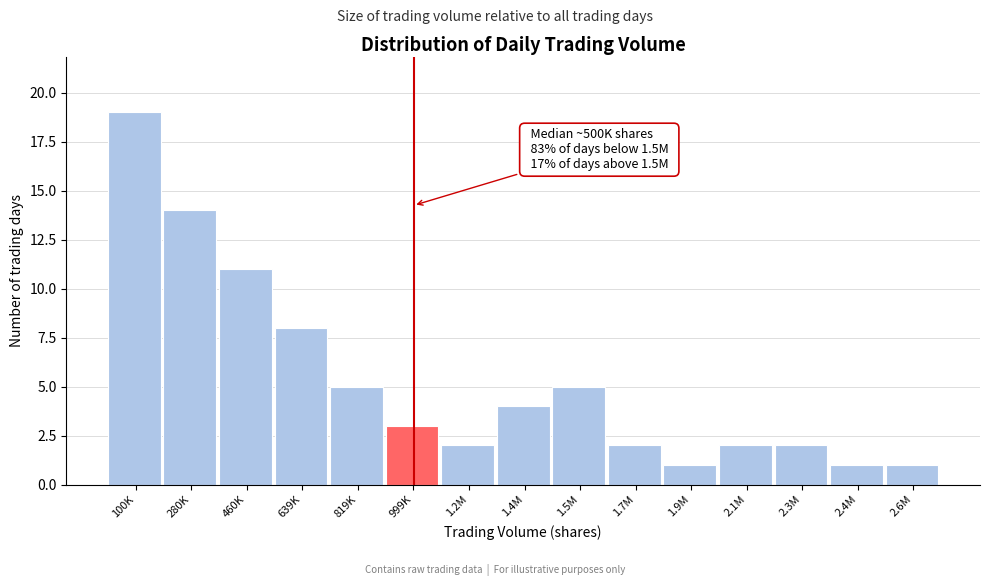

Reading left to right, extract all data points from this chart.

100K=19	280K=14	460K=11	639K=8	819K=5	999K=3	1.2M=2	1.4M=4	1.5M=5	1.7M=2	1.9M=1	2.1M=2	2.3M=2	2.4M=1	2.6M=1